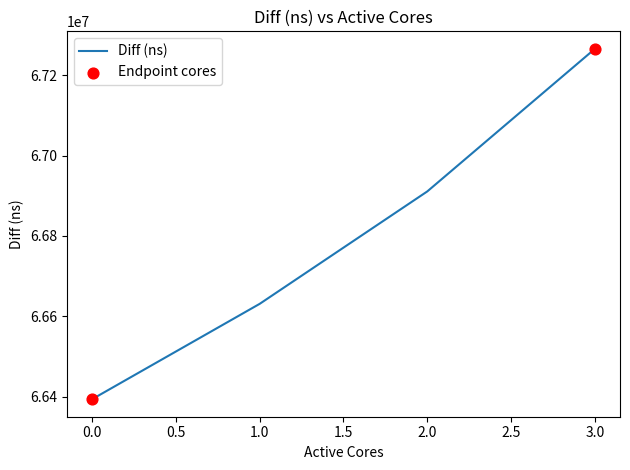

Between 1.0 and 0.0, which is larger?

1.0